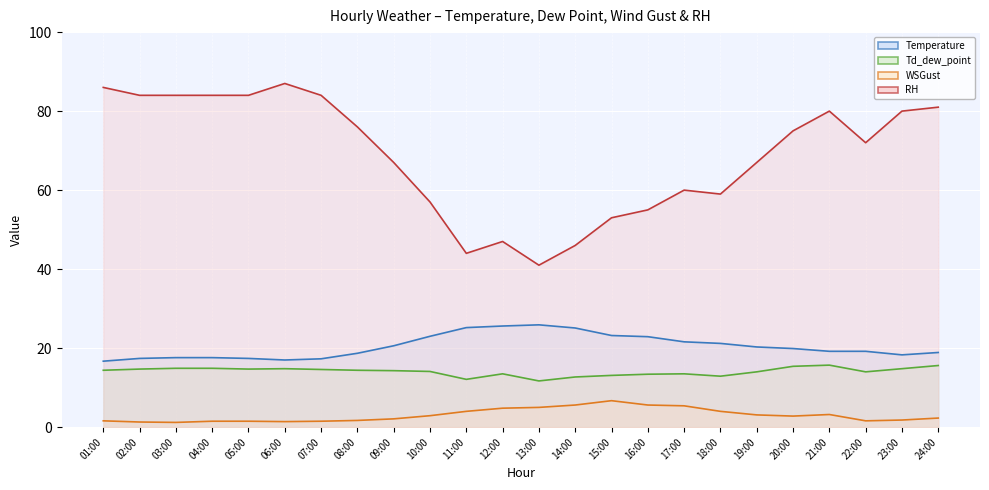

Which has a higher value, 10:00 or 15:00?

15:00